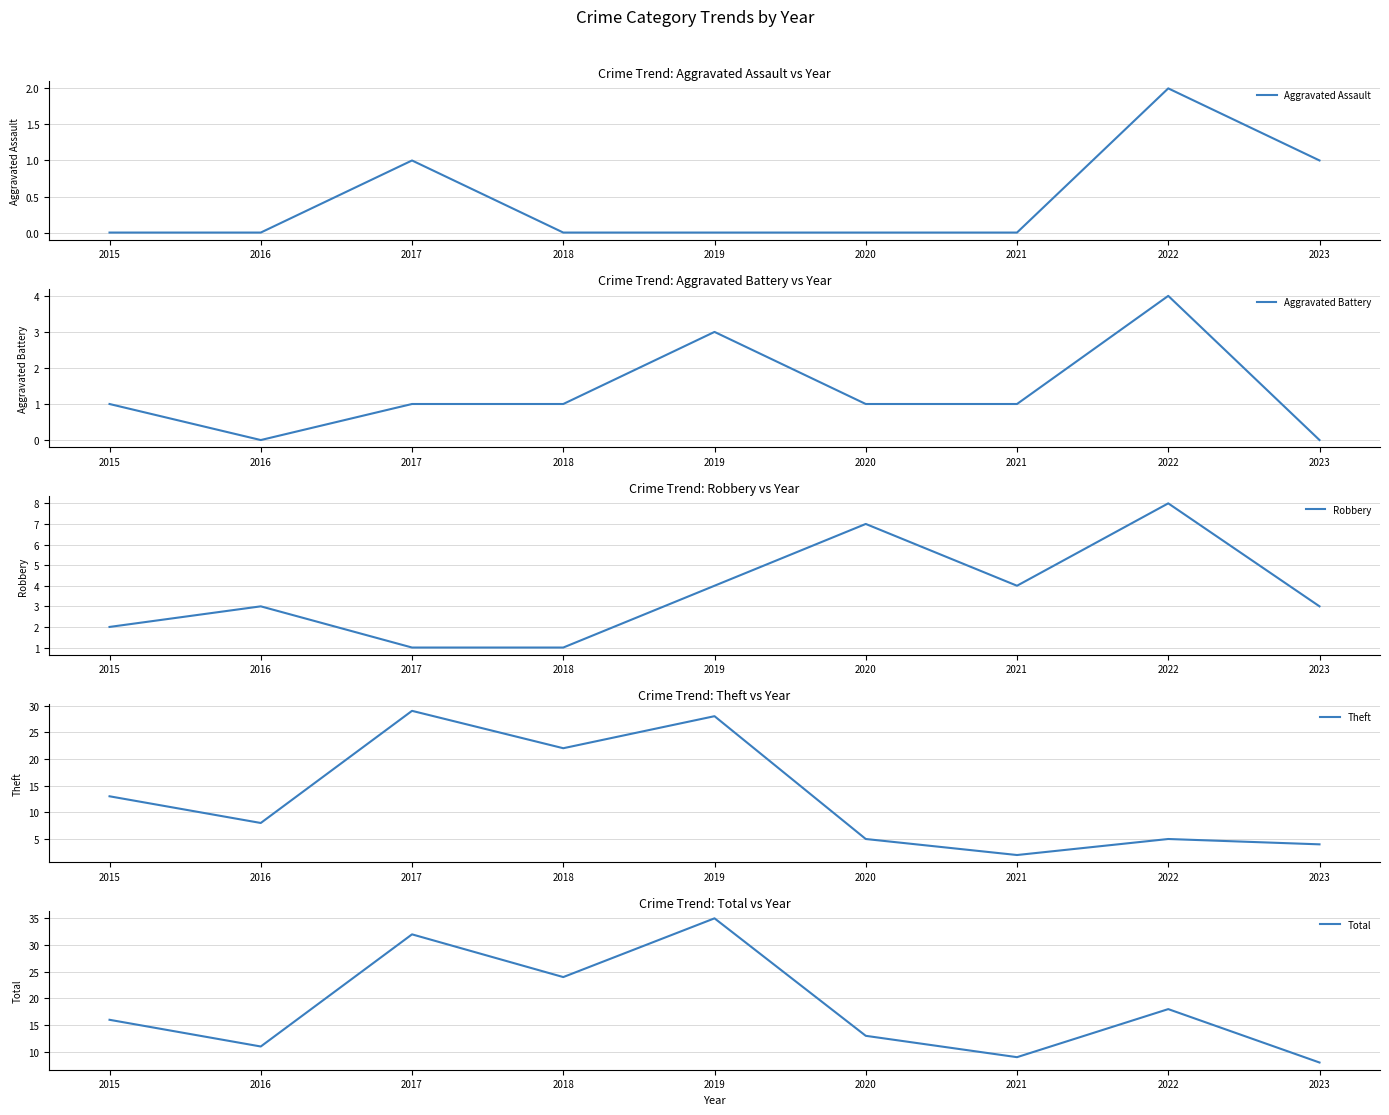

At which category does Robbery reach its first local valley?

2021